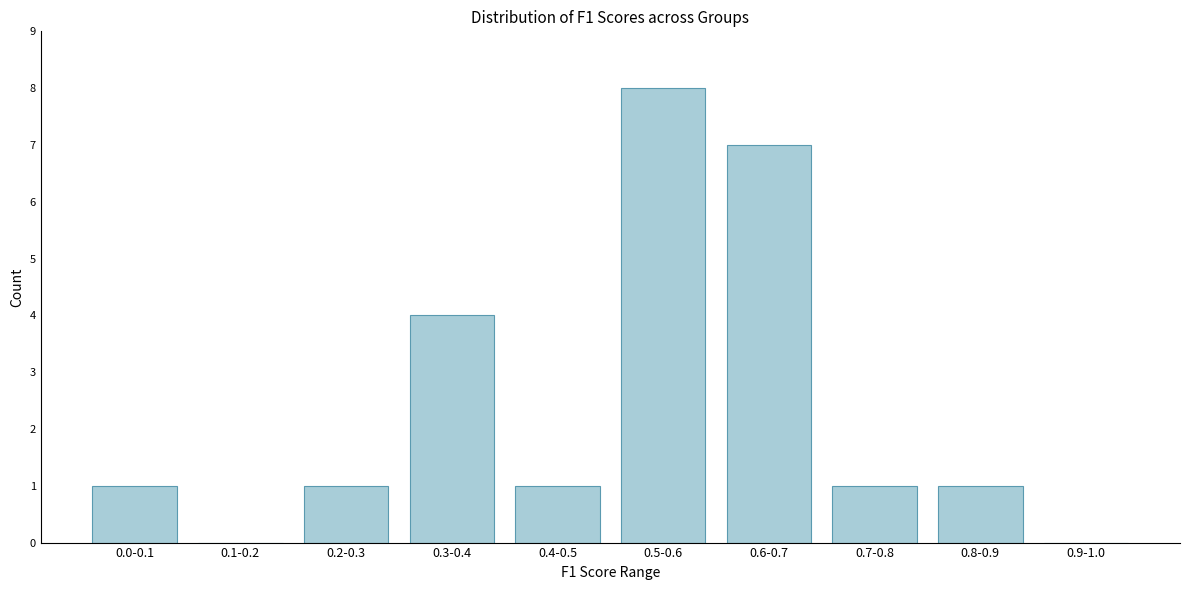

Reading left to right, what are all the values shown in this chart?

0.0-0.1=1	0.1-0.2=0	0.2-0.3=1	0.3-0.4=4	0.4-0.5=1	0.5-0.6=8	0.6-0.7=7	0.7-0.8=1	0.8-0.9=1	0.9-1.0=0